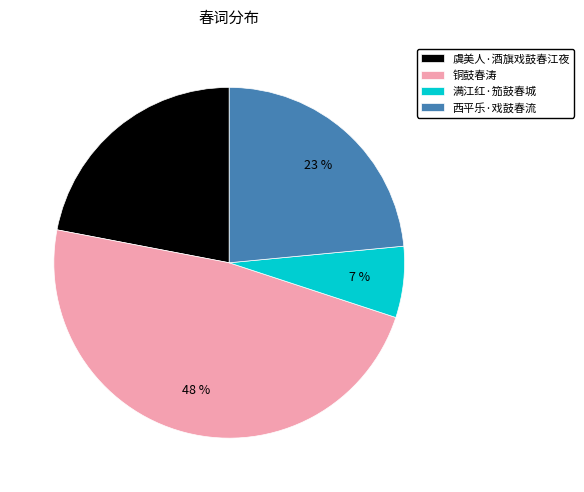

Which slice is the smallest?

满江红·笳鼓春城